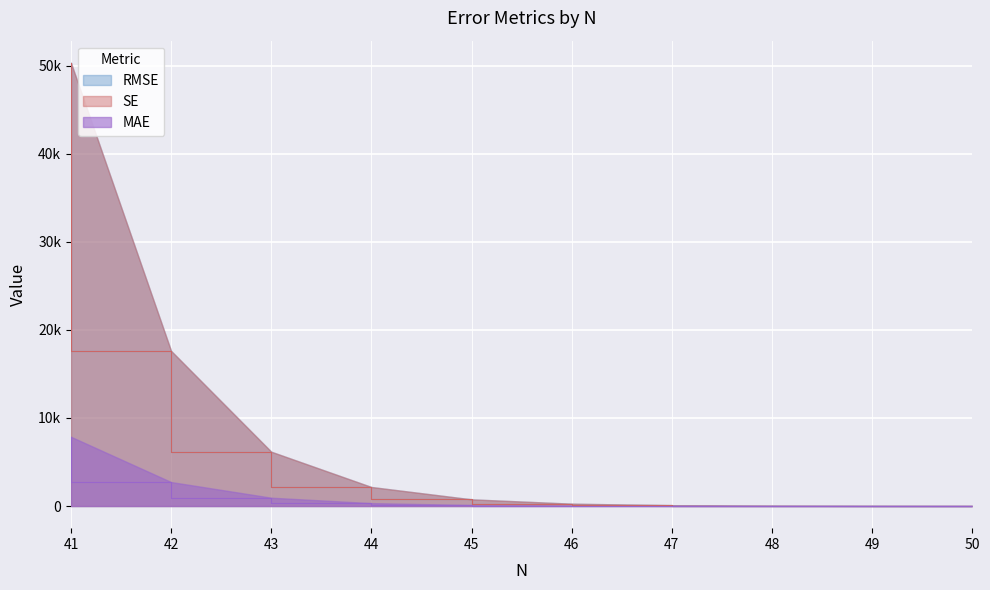

What is the spread (max minus min) of values at 48?

26.6